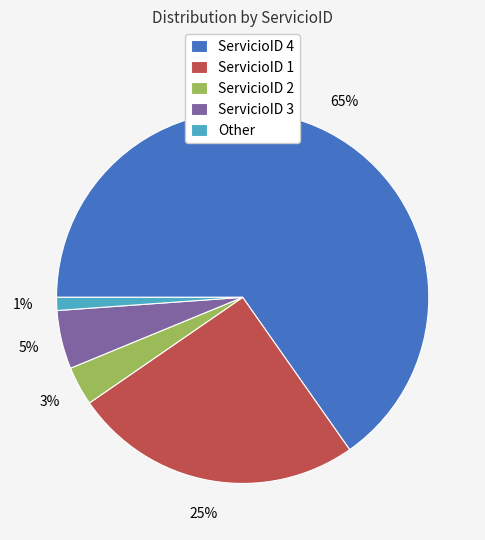

Combined, do ServicioID 2 and ServicioID 3 account for over 50%?

No